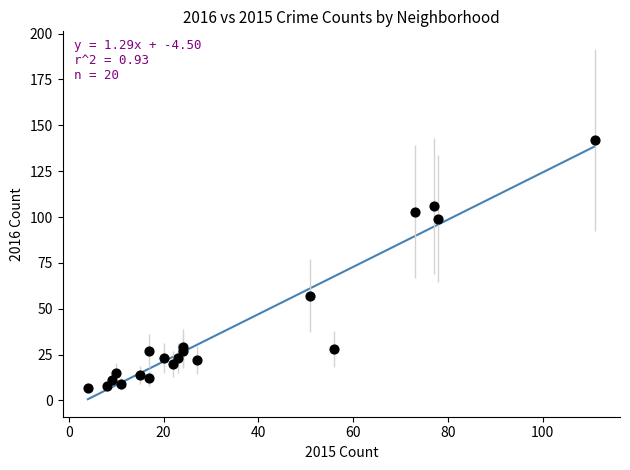

What Y value in the scatter plot is closest to 74?

57